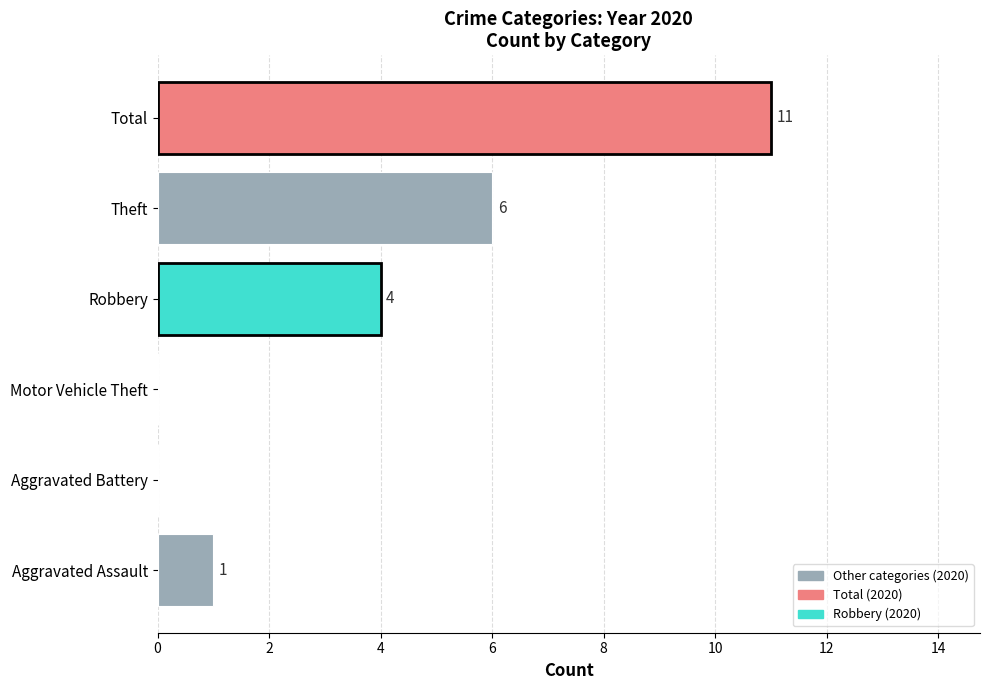

Between Total and Motor Vehicle Theft, which is larger?

Total